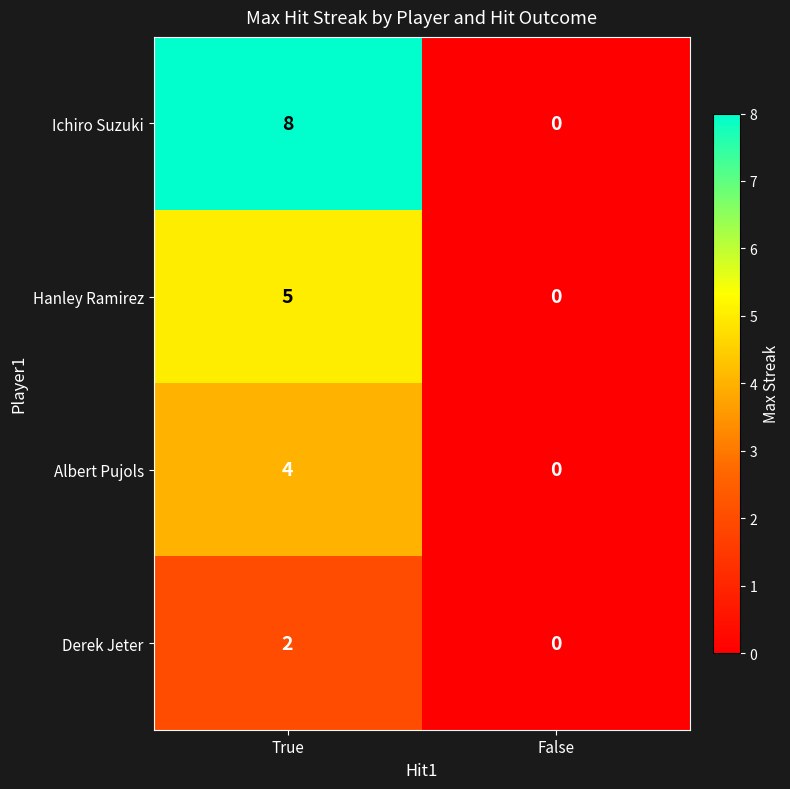

At how many categories does at least one series exceed 4?

1